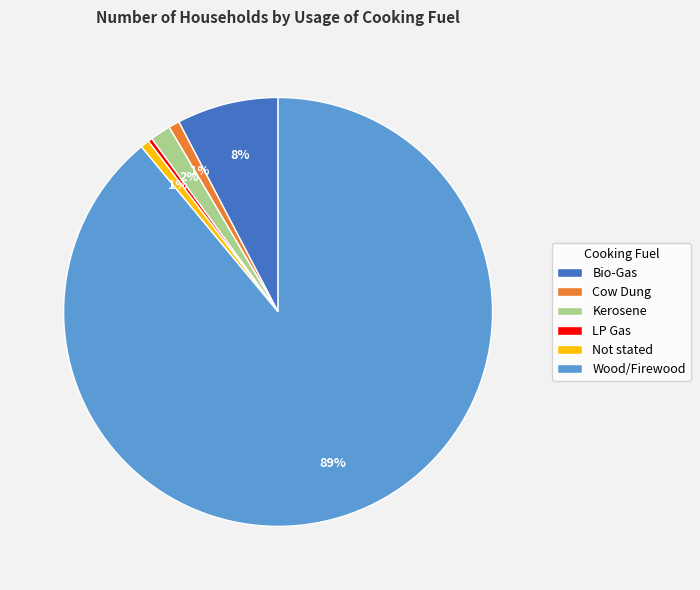

Is Cow Dung the majority of the pie?

No